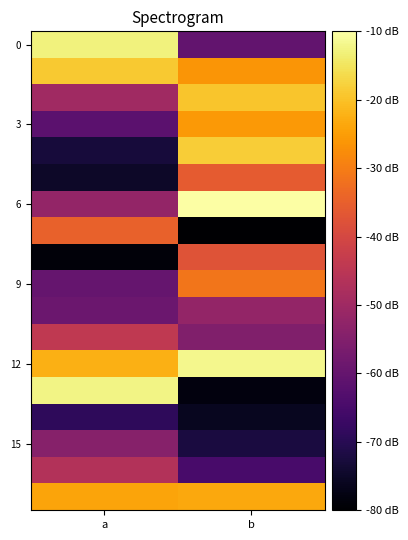

Which series has the largest total across all categories?

12